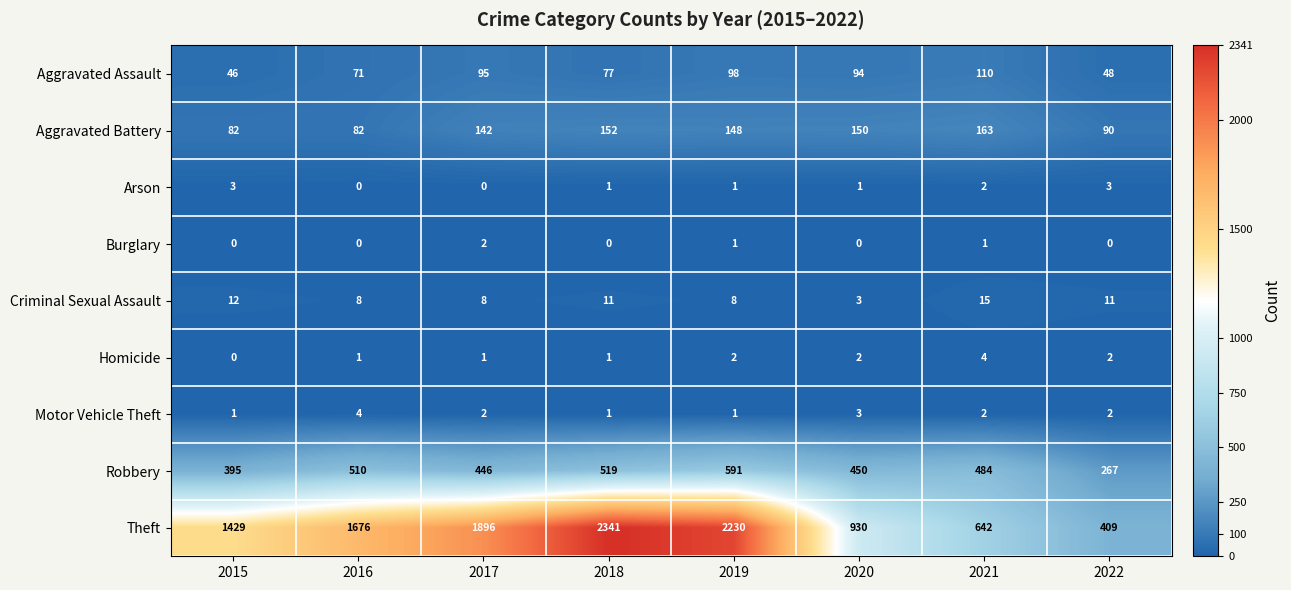

What is the approximate value of Robbery at 2022, to the nearest 50?

250